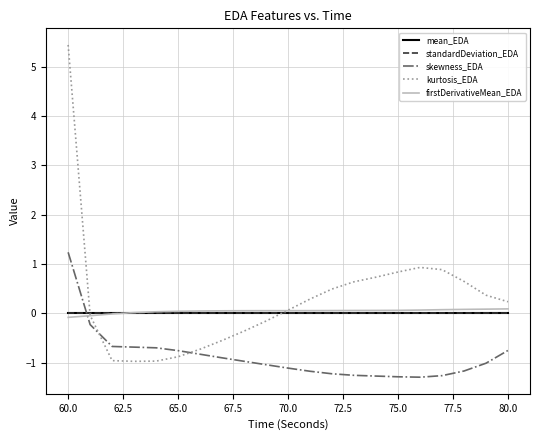

How many times do firstDerivativeMean_EDA and skewness_EDA cross each other?

1